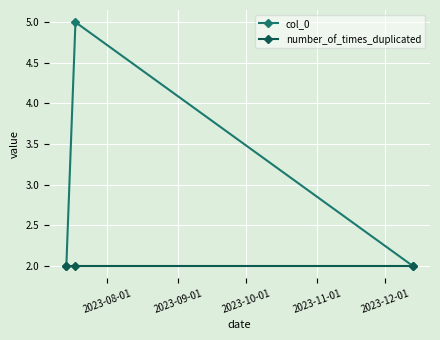

What is the sum of all number_of_times_duplicated values?

6